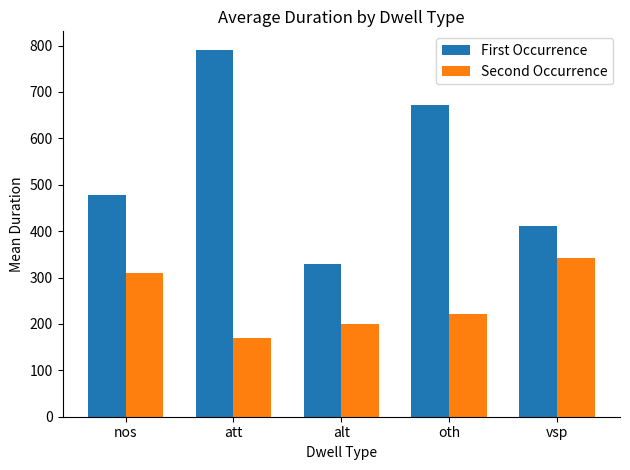

Reading left to right, list all the values displayed in this chart.

First Occurrence: 478	791	330	671	411
Second Occurrence: 310	170	200	221	341